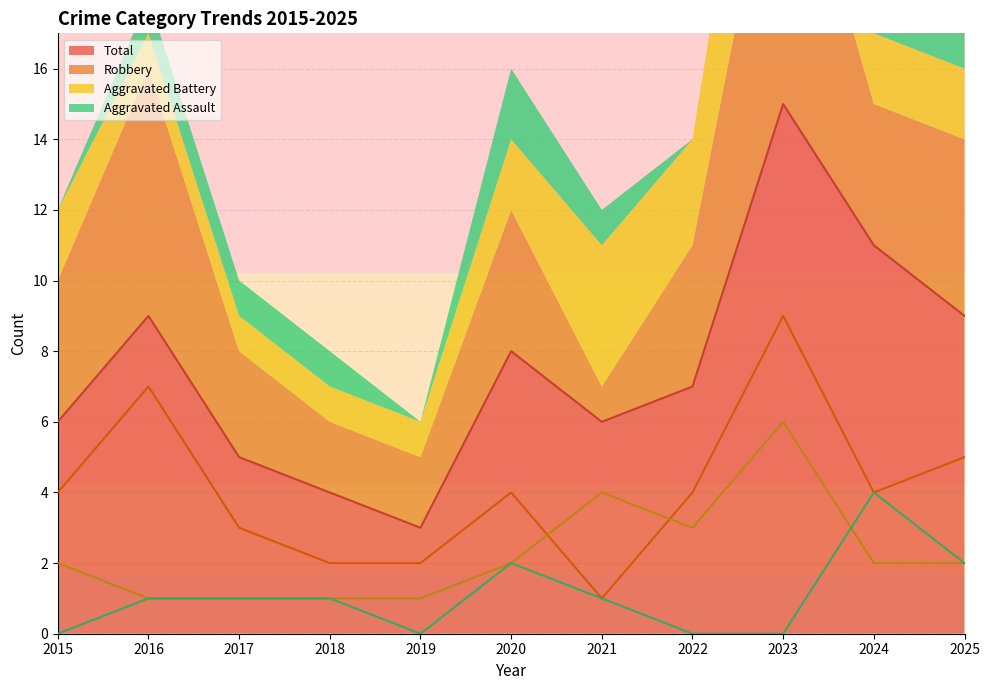

At which category is the sum across all series the highest?

2023